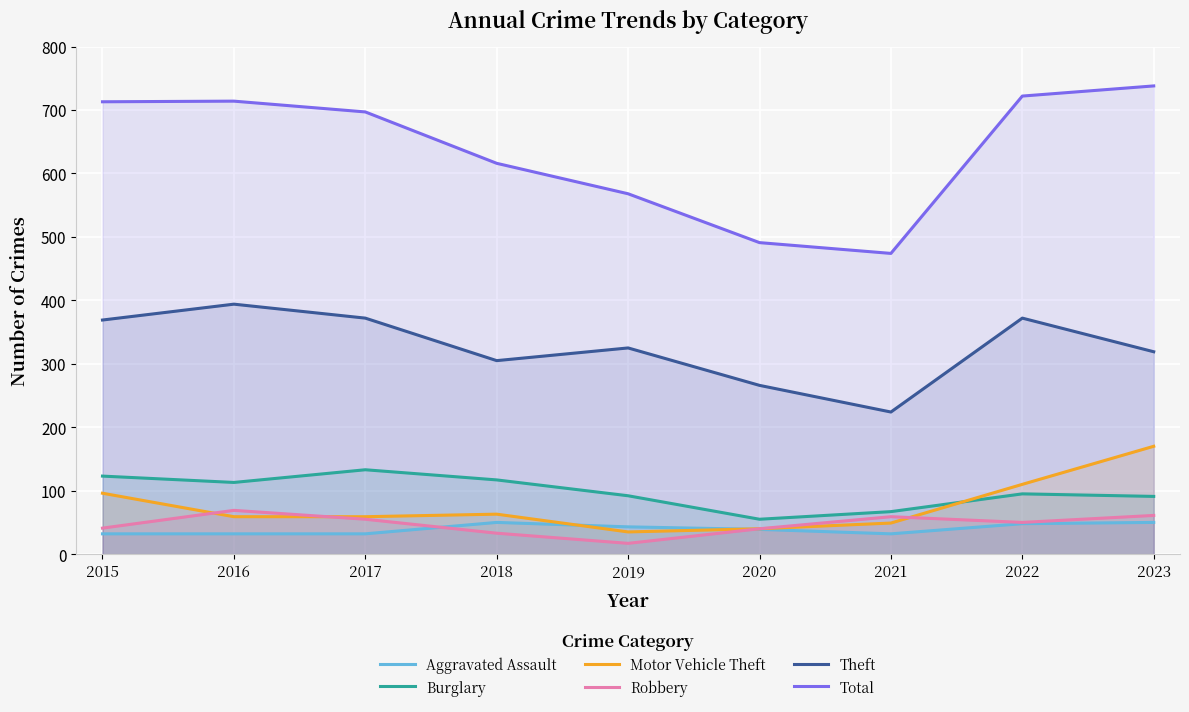

Where is Total nearest to the value 606?

2018